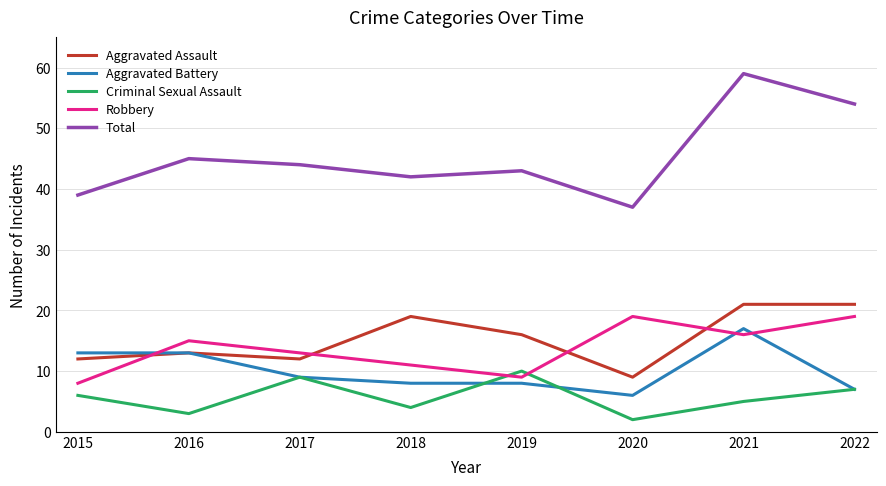

At which category does Total reach its first local valley?

2018